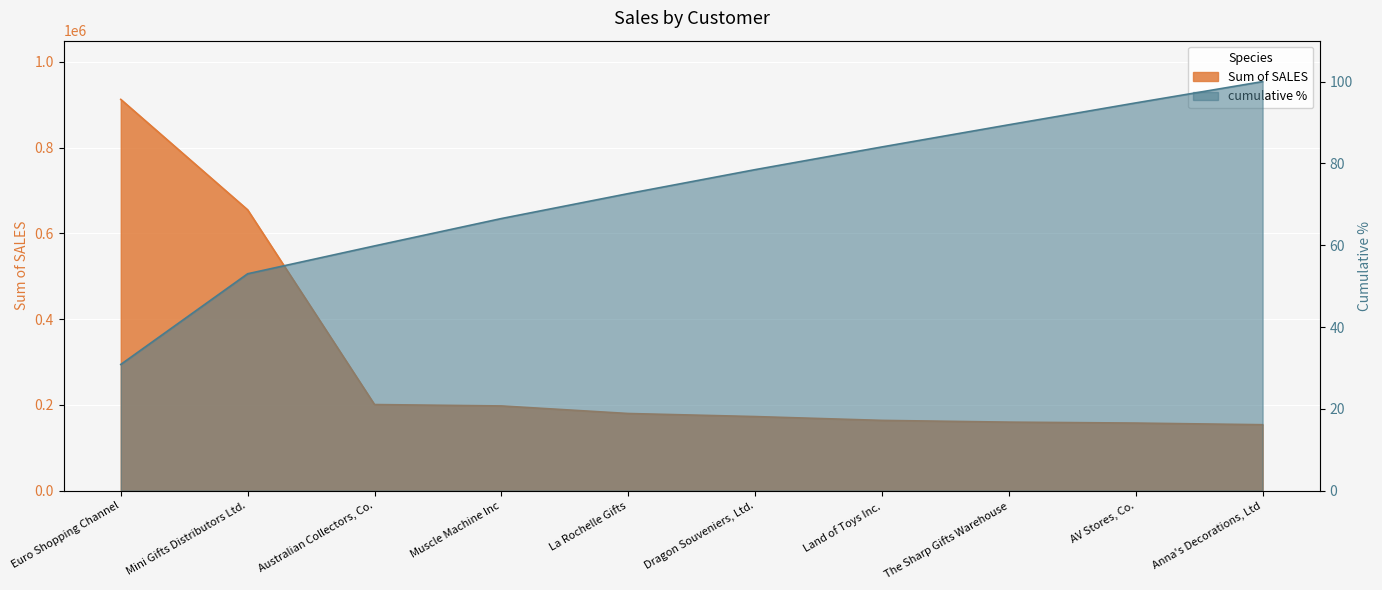

Rank the categories by Sum of SALES value from highest to lowest.

Euro Shopping Channel, Mini Gifts Distributors Ltd., Australian Collectors, Co., Muscle Machine Inc, La Rochelle Gifts, Dragon Souveniers, Ltd., Land of Toys Inc., The Sharp Gifts Warehouse, AV Stores, Co., Anna's Decorations, Ltd